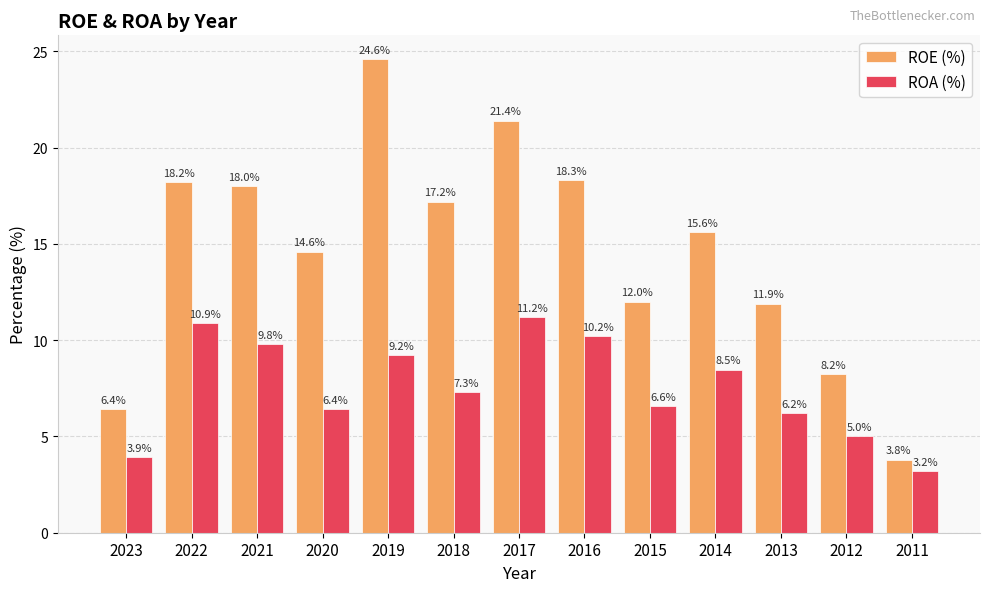

Rank the series at 2015 from lowest to highest value.

ROA (%), ROE (%)